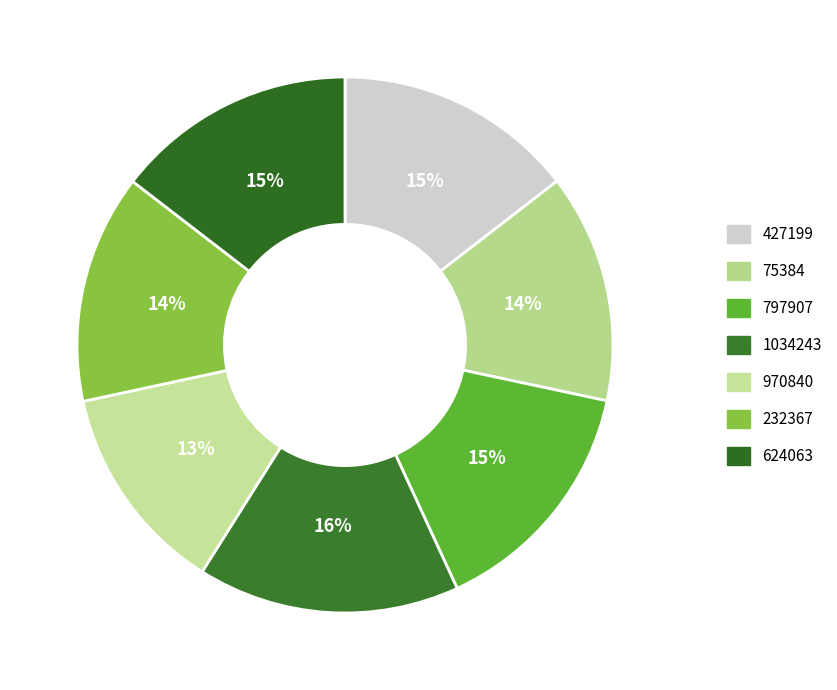

How many slices are in this pie chart?

7